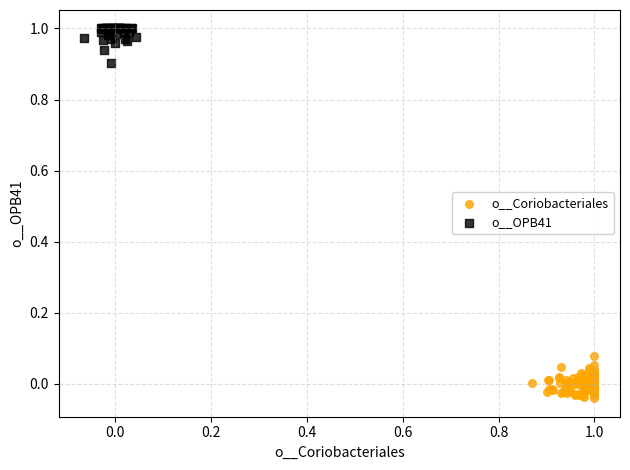

Which series reaches the minimum Y coordinate?

o__Coriobacteriales